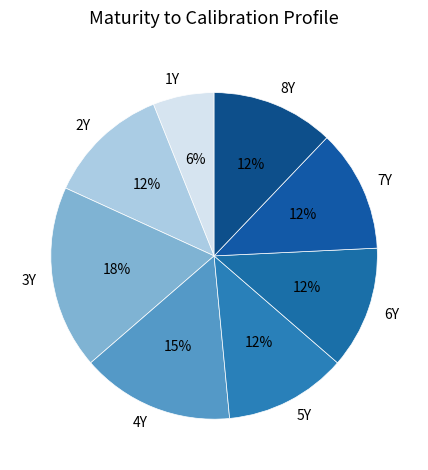

The 3Y slice represents 6% of the pie. True or false?

False